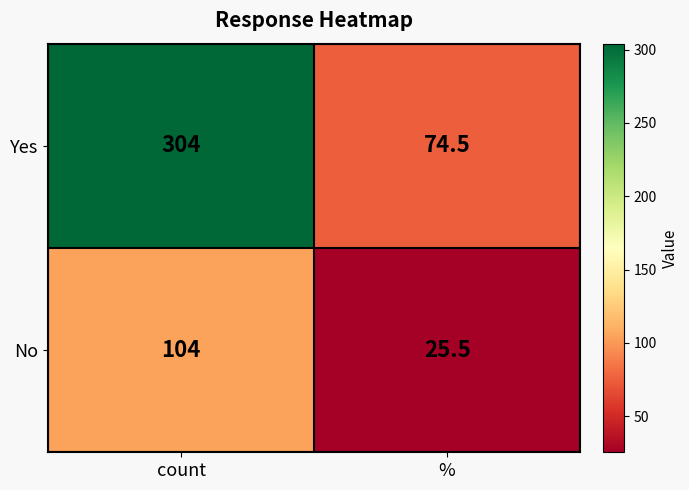

What is the spread (max minus min) of values at count?

200.0